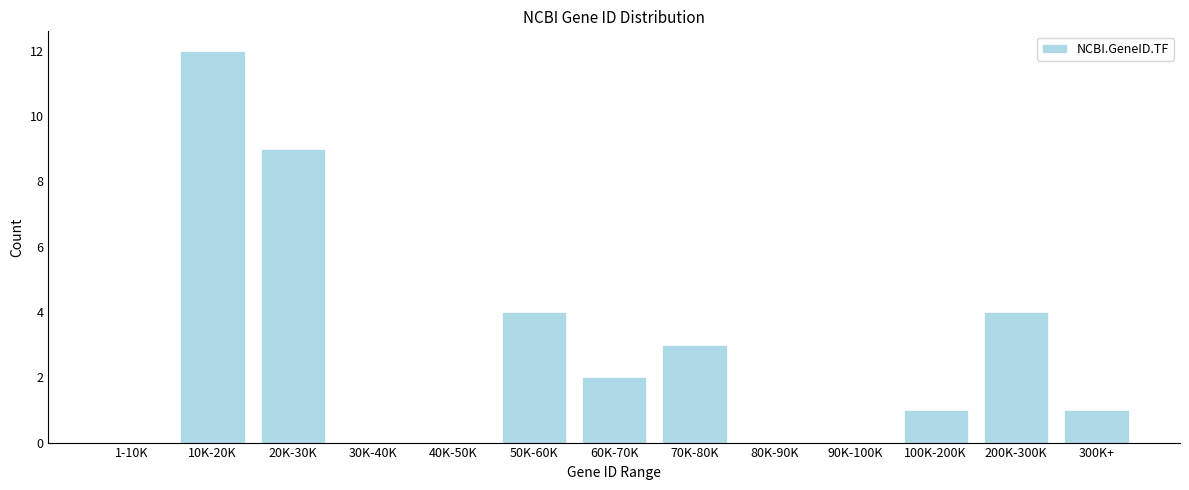

Reading left to right, what are all the values shown in this chart?

1-10K=0	10K-20K=12	20K-30K=9	30K-40K=0	40K-50K=0	50K-60K=4	60K-70K=2	70K-80K=3	80K-90K=0	90K-100K=0	100K-200K=1	200K-300K=4	300K+=1